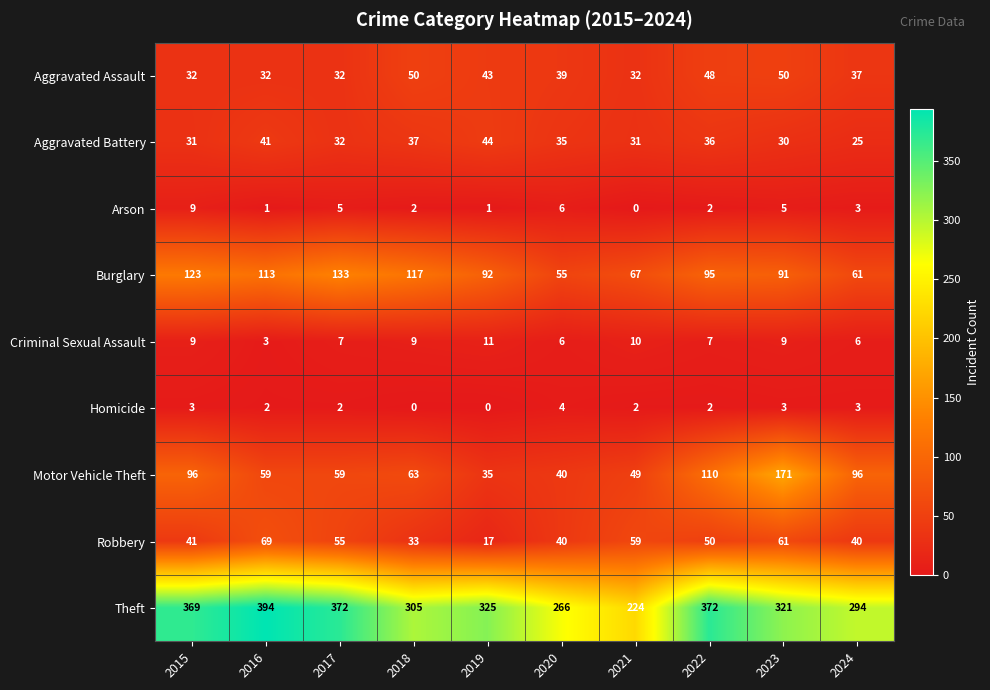

Which series has the widest spread of values?

Theft